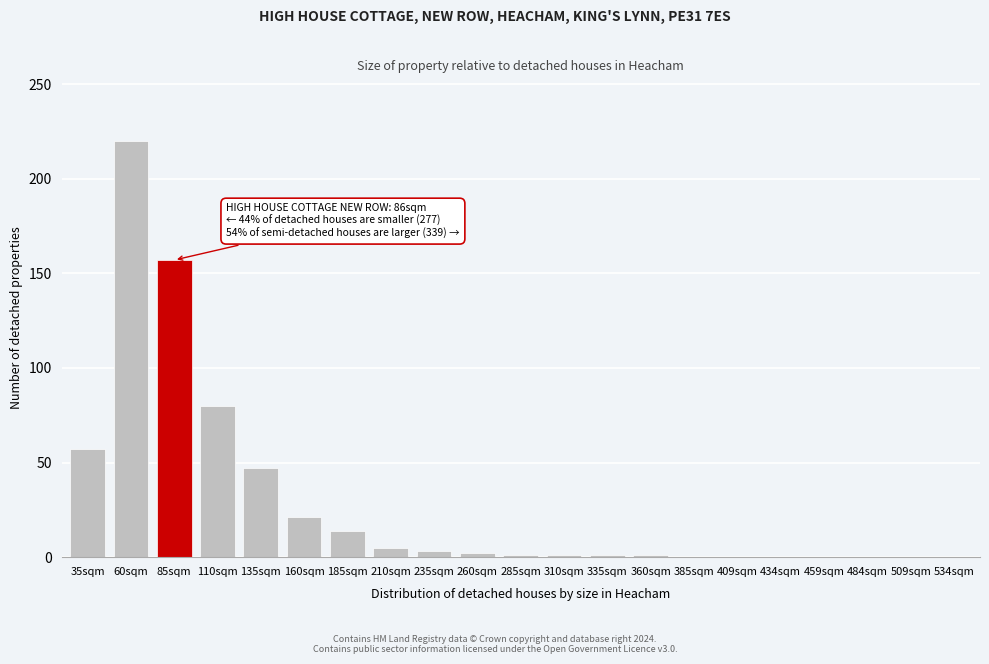

The value at 484sqm is 120. True or false?

False